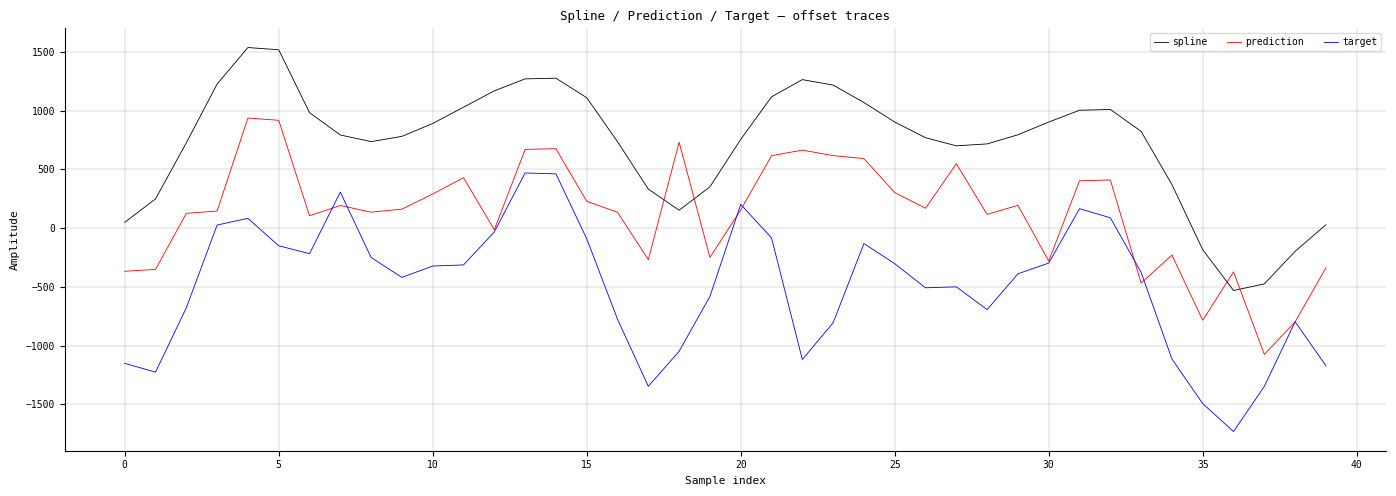

Does the chart have visible grid lines?

Yes